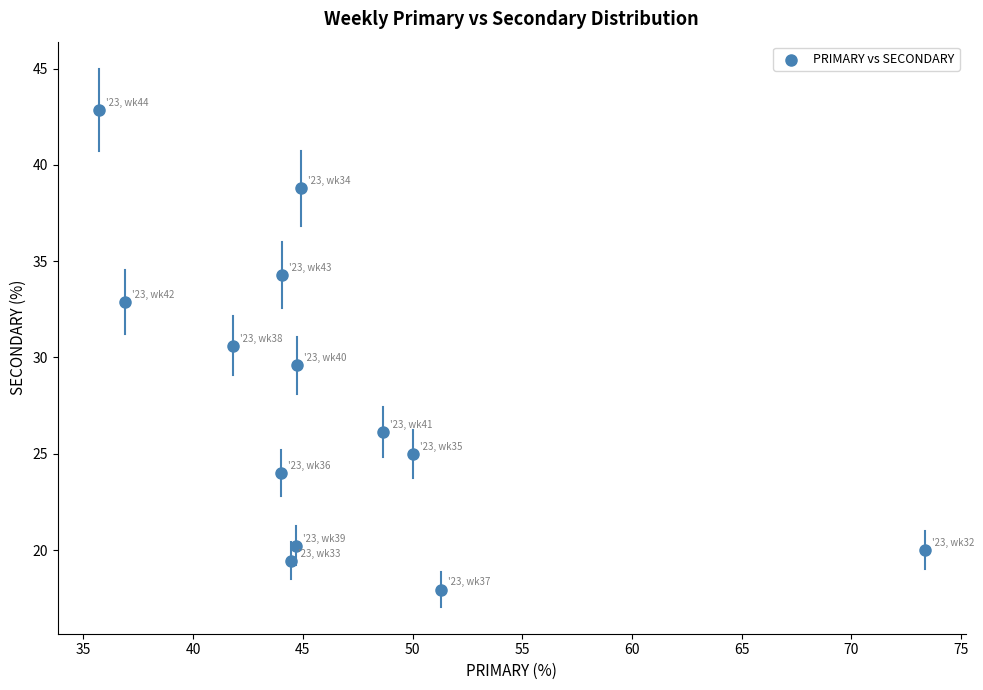

What is the range of Y values (max minus min)?

24.9